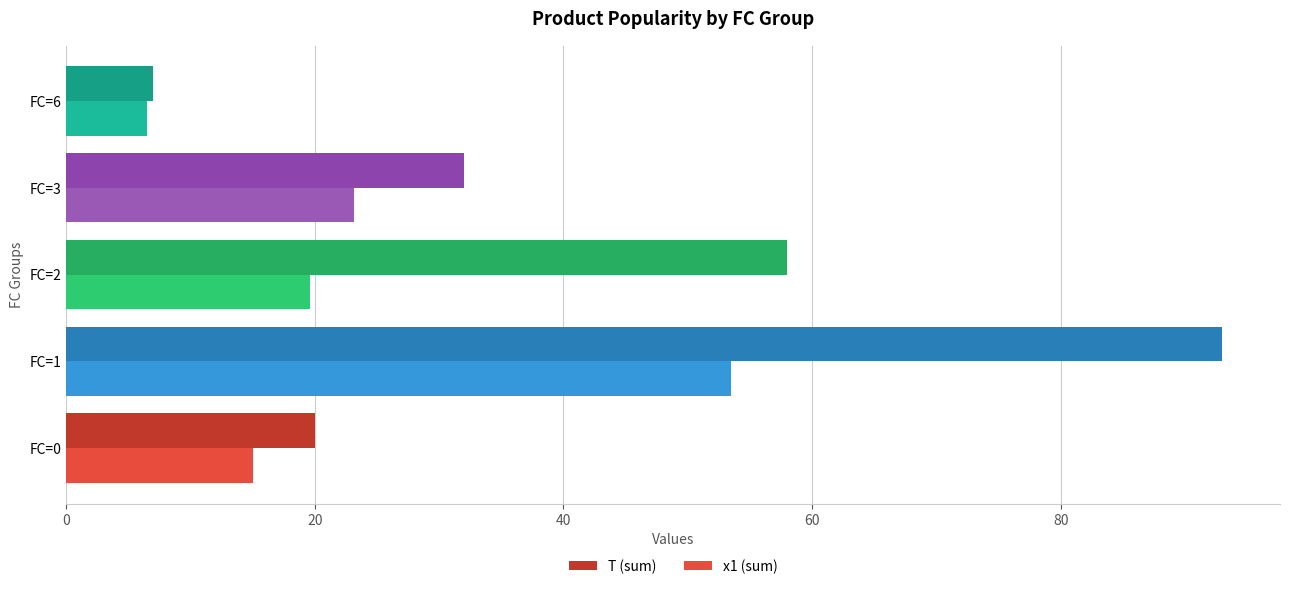

The T (sum) series shows 15.9 at FC=2. True or false?

False